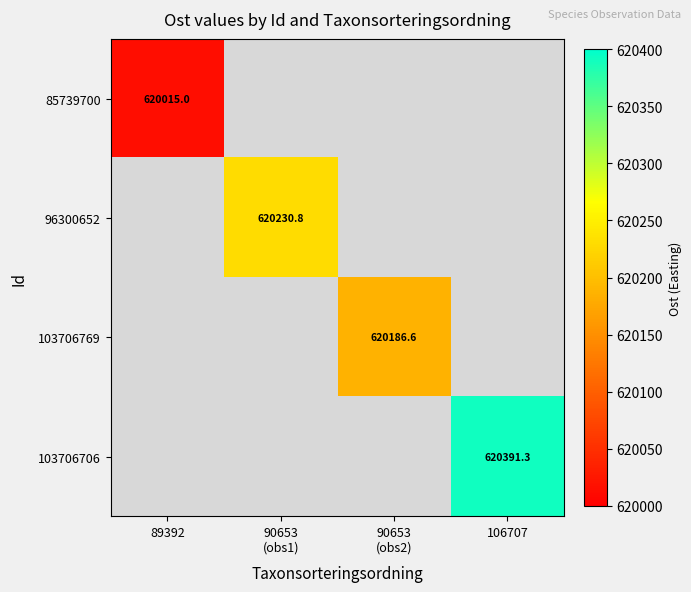

Which series has the largest range (max minus min)?

85739700